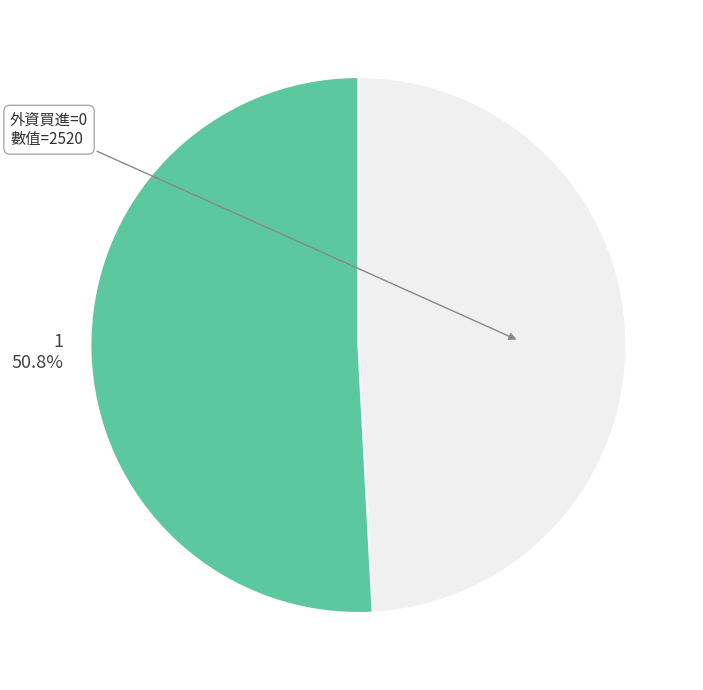

Is there any slice that represents more than half of the pie?

Yes